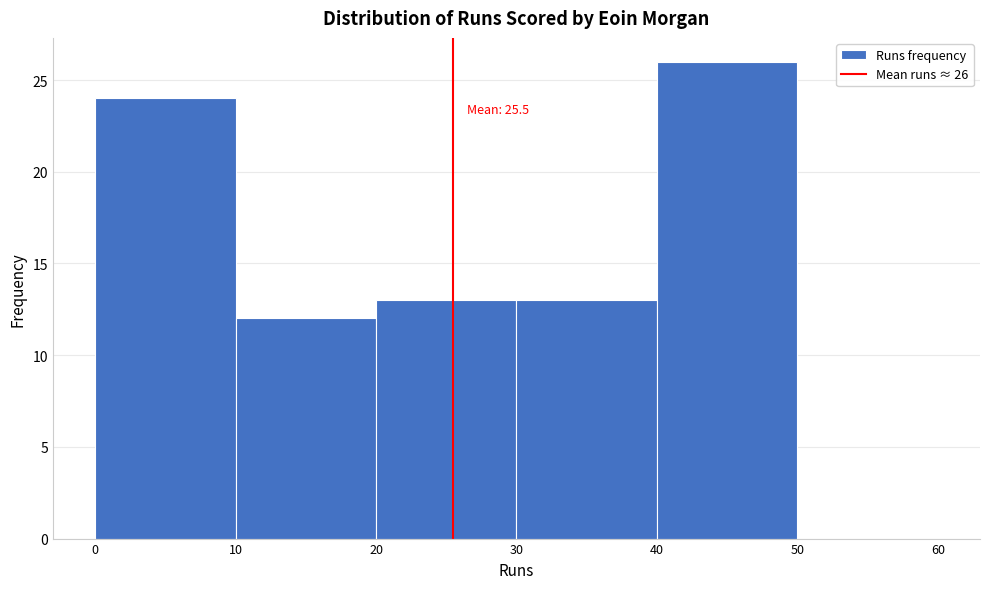

Which range on the x-axis has the tallest bar?

40 to 50